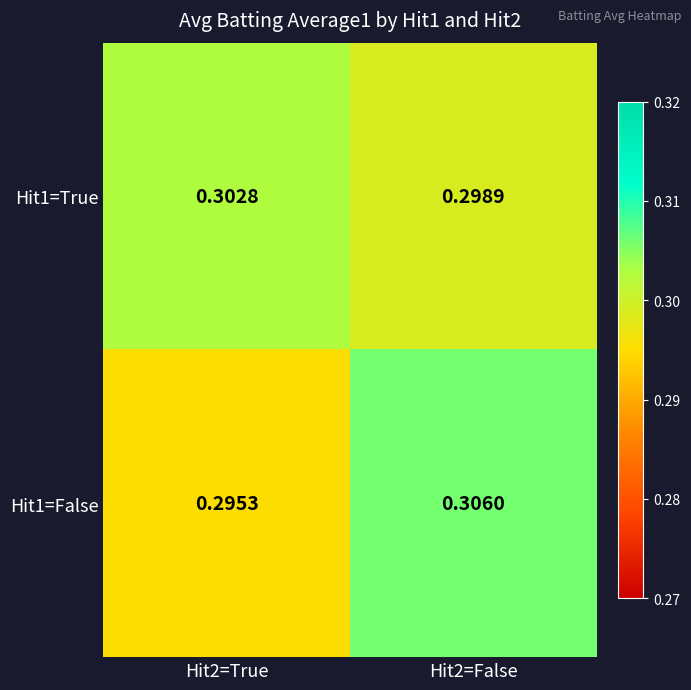

Is the value of Hit1=True at Hit2=False greater than the value of Hit1=False at Hit2=False?

No